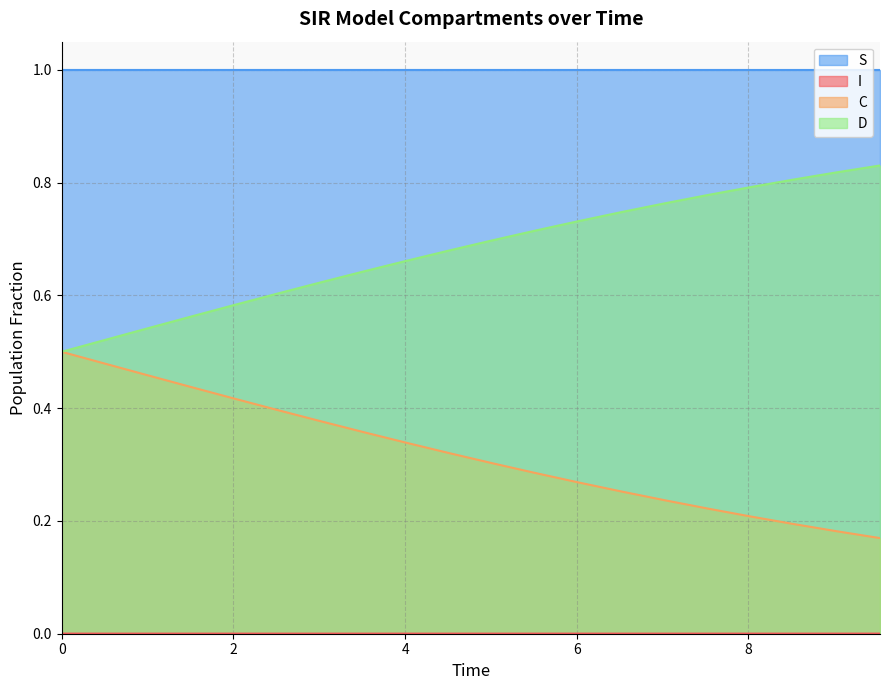

How many lines are shown in the chart?

4